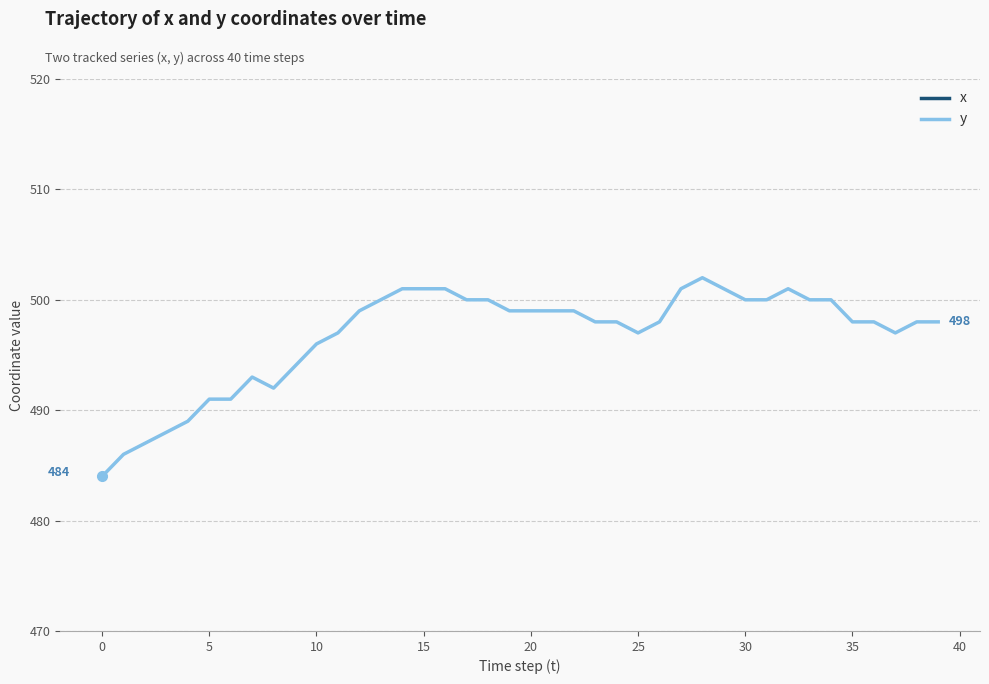

How many distinct data groups are displayed?

2